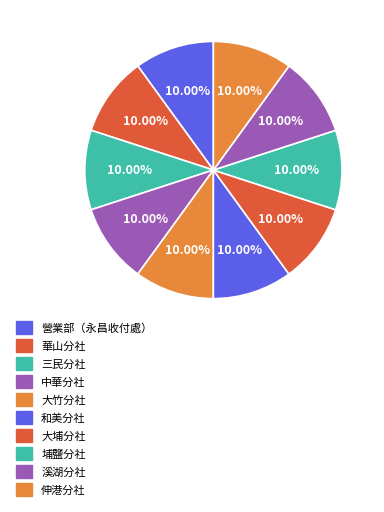

What percentage is the 大竹分社 slice, to the nearest percent?

10%